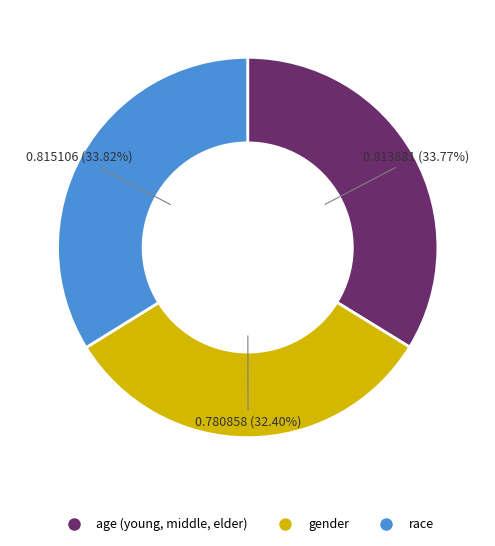

To the nearest percent, what portion does race represent?

34%